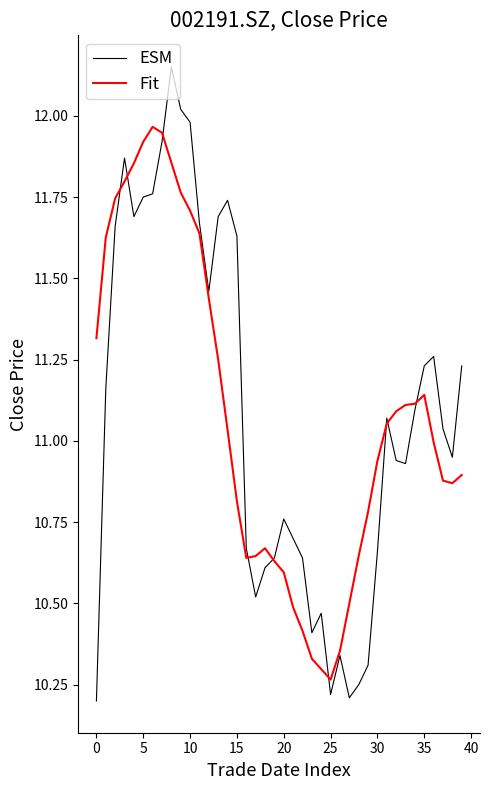

How many series are shown in this chart?

2